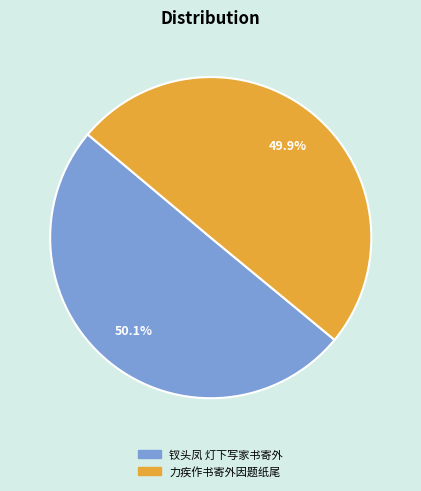

To the nearest percent, what percentage of the pie is 钗头凤 灯下写家书寄外?

50%